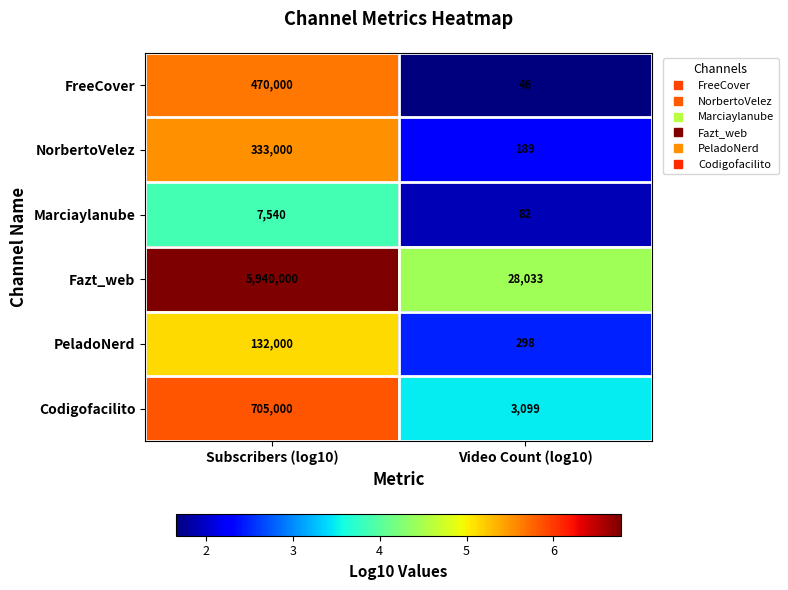

List the series in order of their peak value, highest first.

Fazt_web, Codigofacilito, FreeCover, NorbertoVelez, PeladoNerd, Marciaylanube